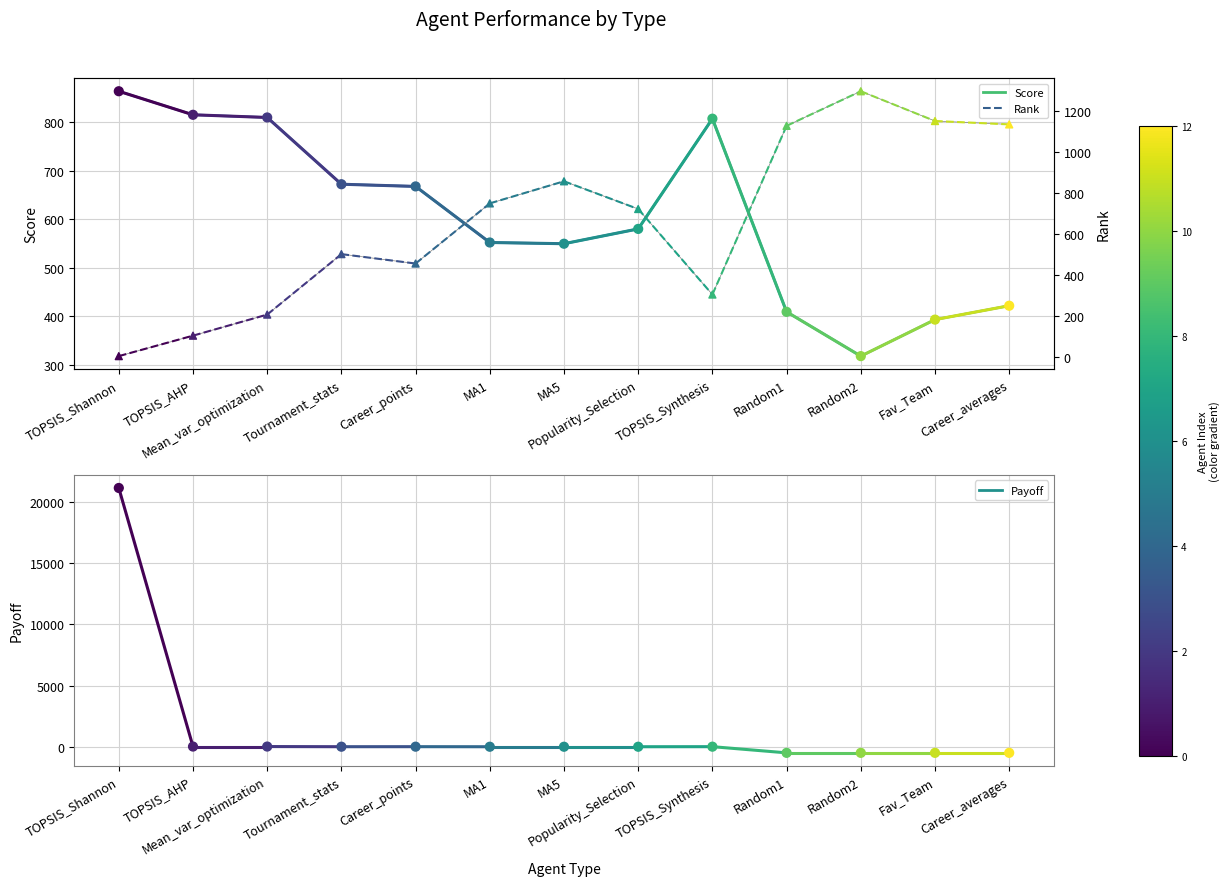

At how many categories does at least one series exceed 528?

13